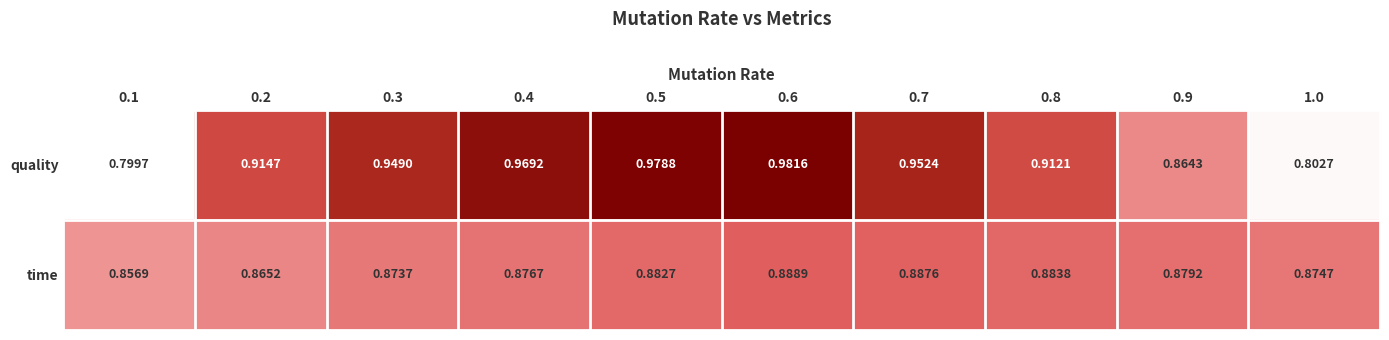

Rank the series by their average value, from highest to lowest.

quality, time